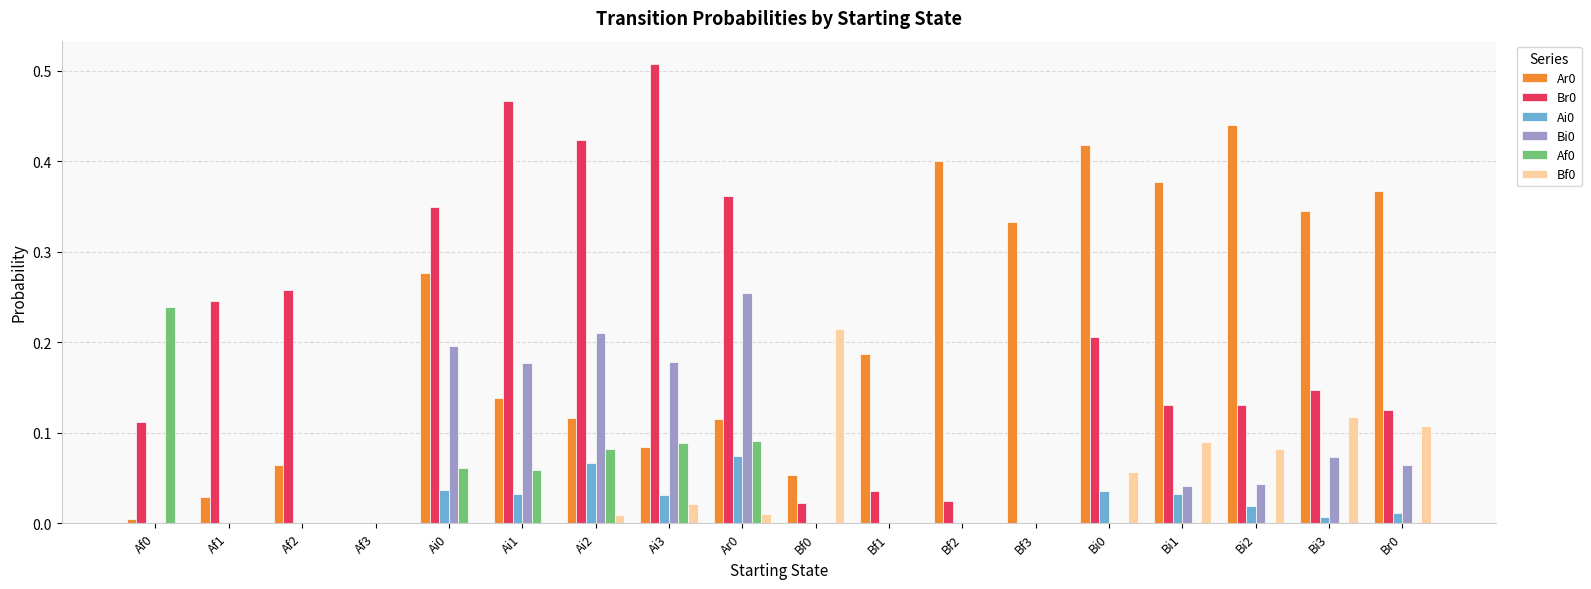

True or false: Af0 has a value of 0.0 at Bi3.

True